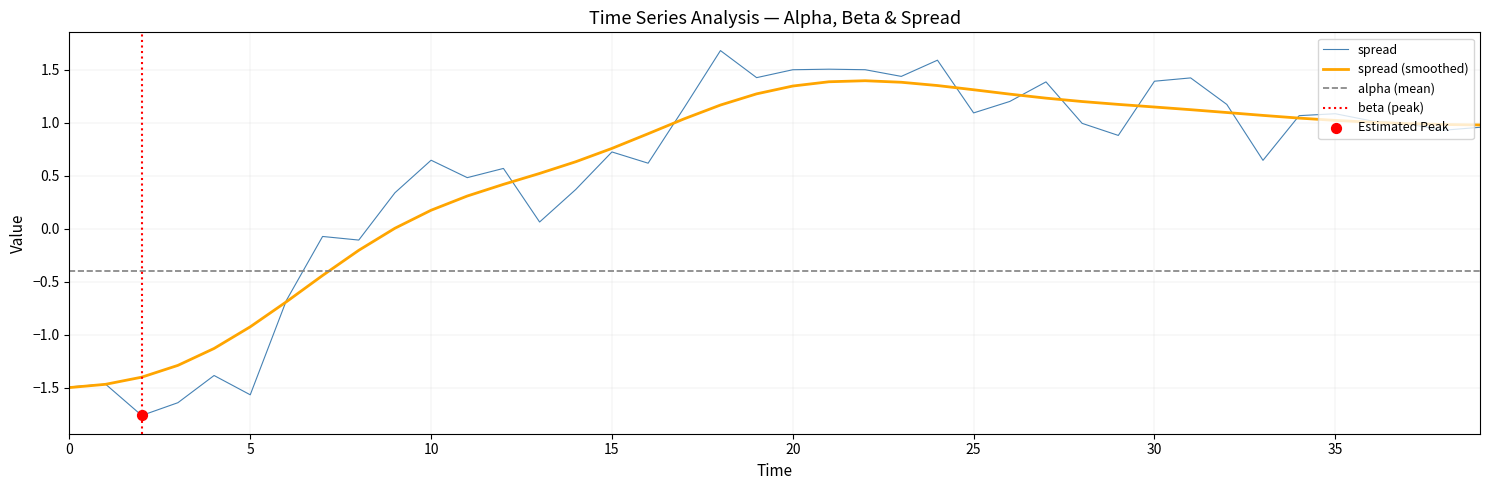

True or false: spread (smoothed) has a value of -0.6 at 0.

False